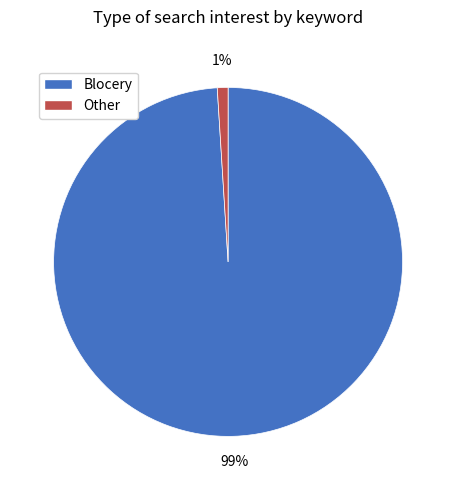

What is the smallest slice in the pie chart?

Other